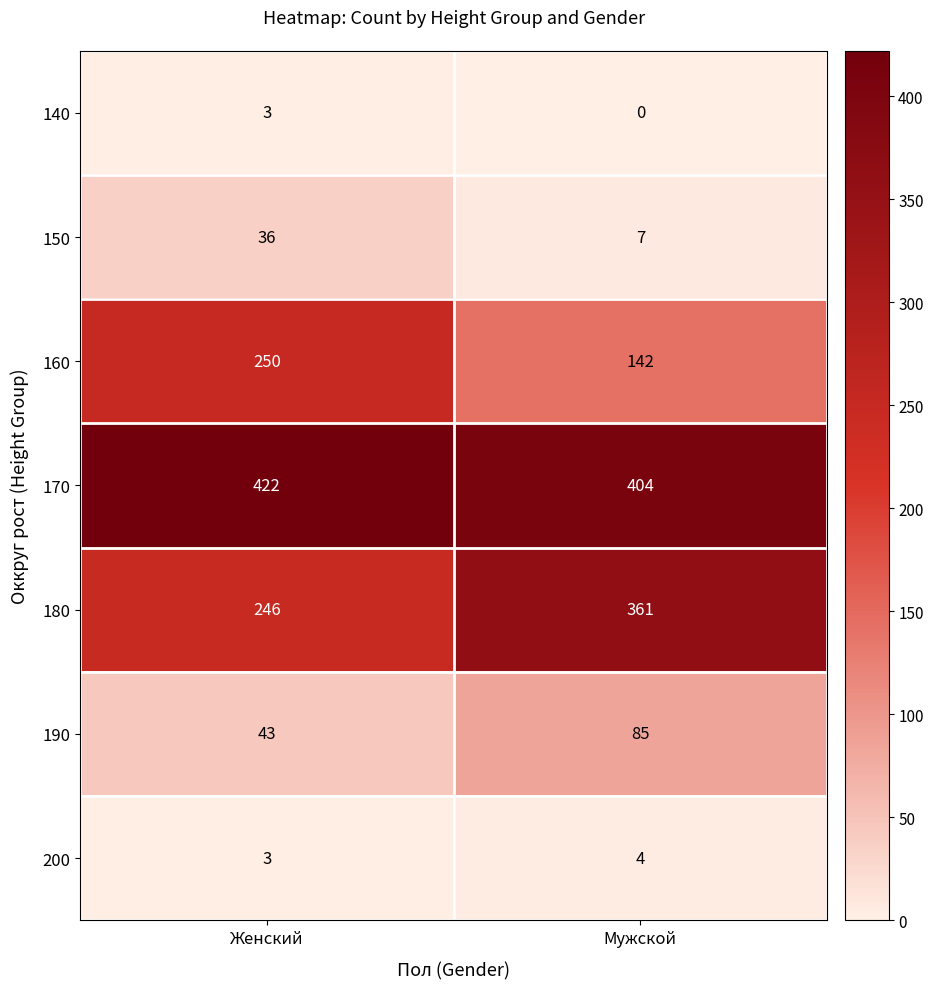

Which series has the largest total across all categories?

170